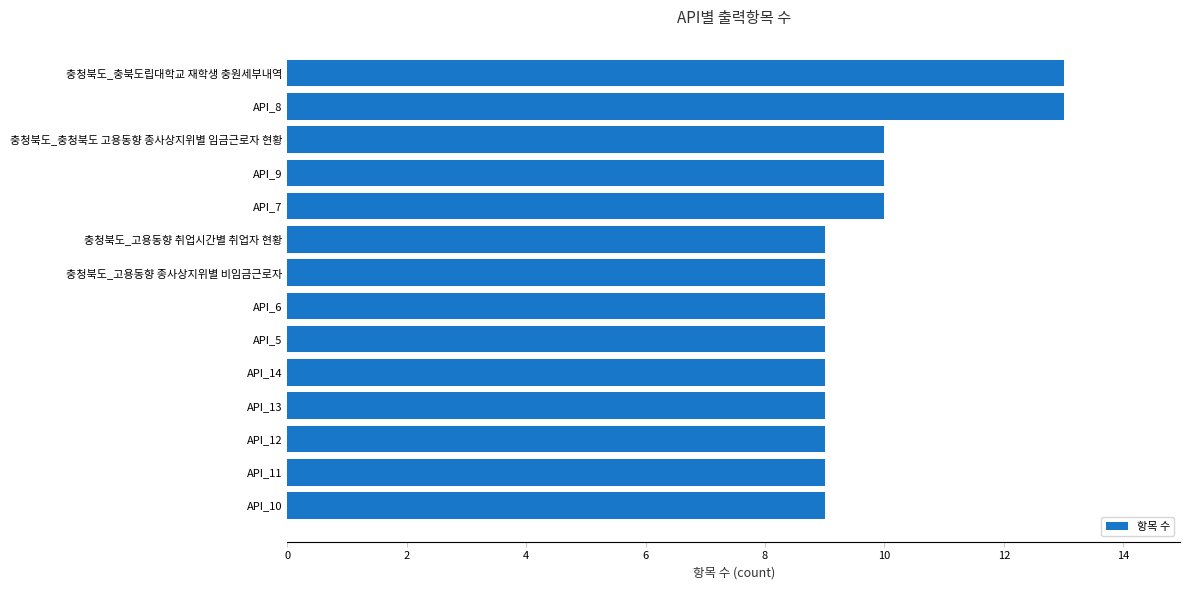

The chart shows a value of 10 at 충청북도_충청북도 고용동향 종사상지위별 임금근로자 현황. True or false?

True